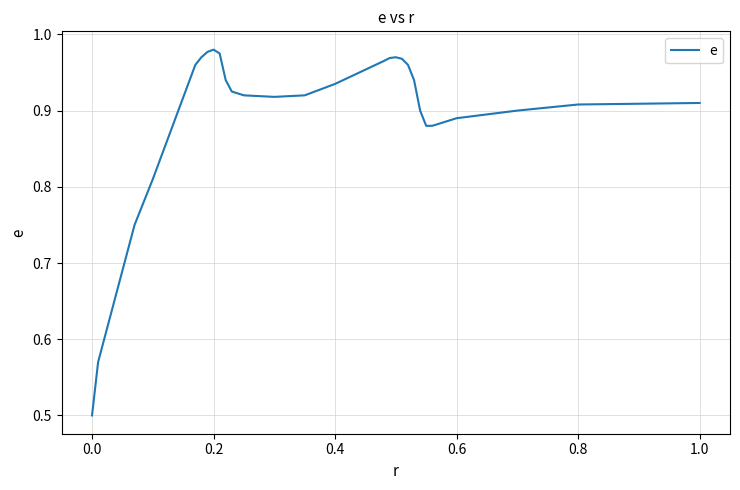

What is the smallest value displayed?

0.5